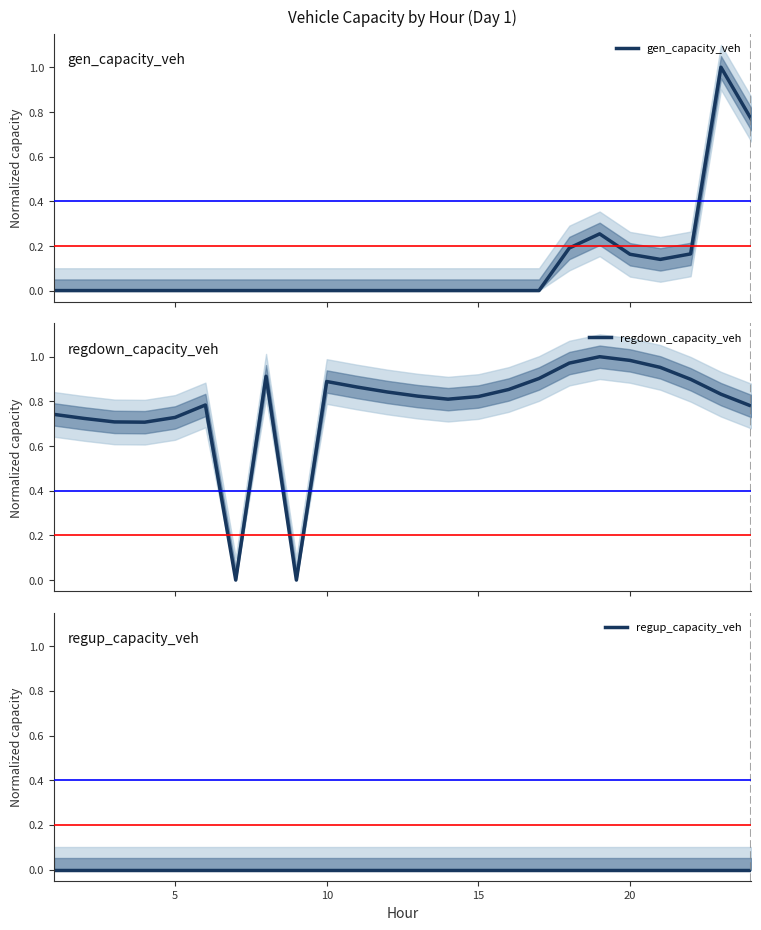

What is the maximum value for gen_capacity_veh?

1.0